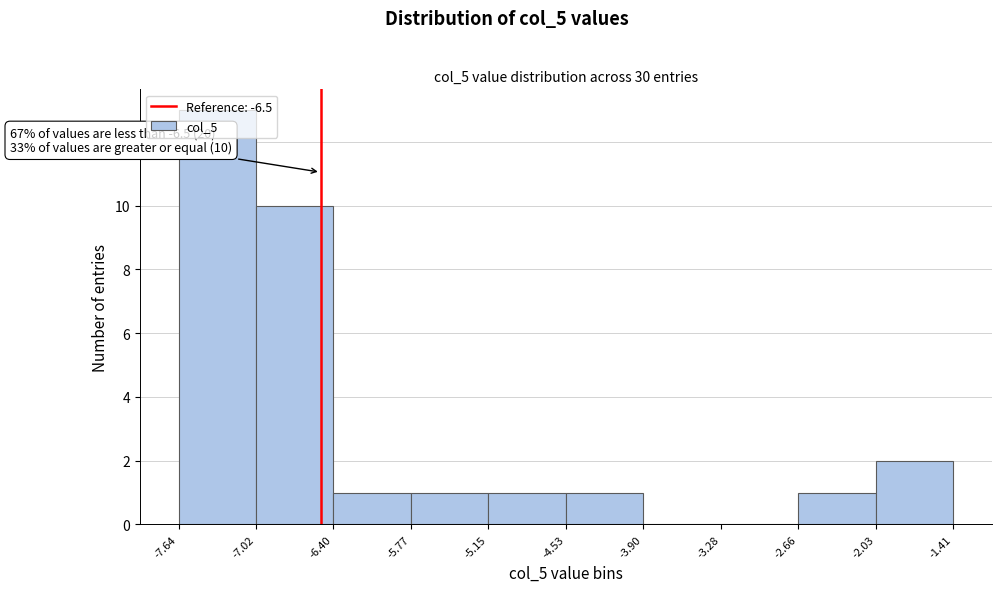

Over which range of the x-axis is the bar tallest?

-7.64 to -7.02